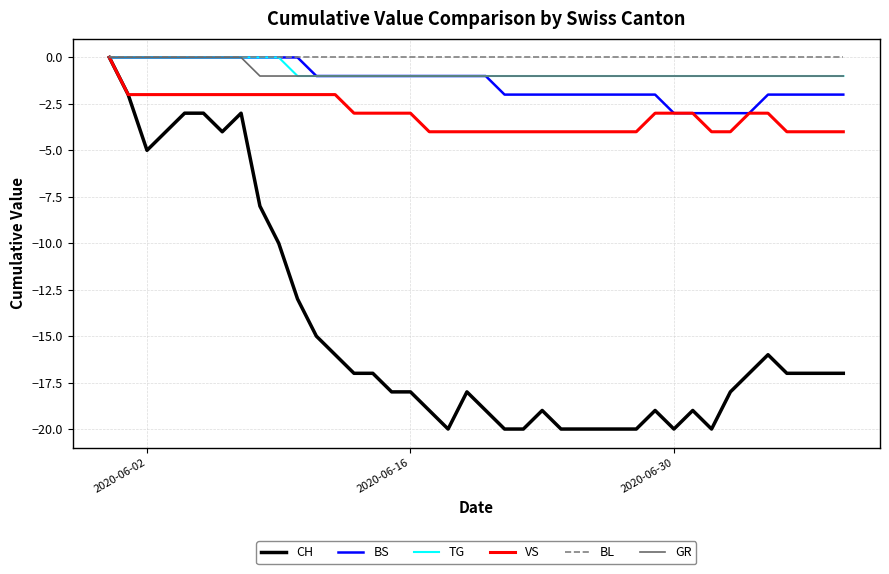

Which series has the largest range (max minus min)?

CH